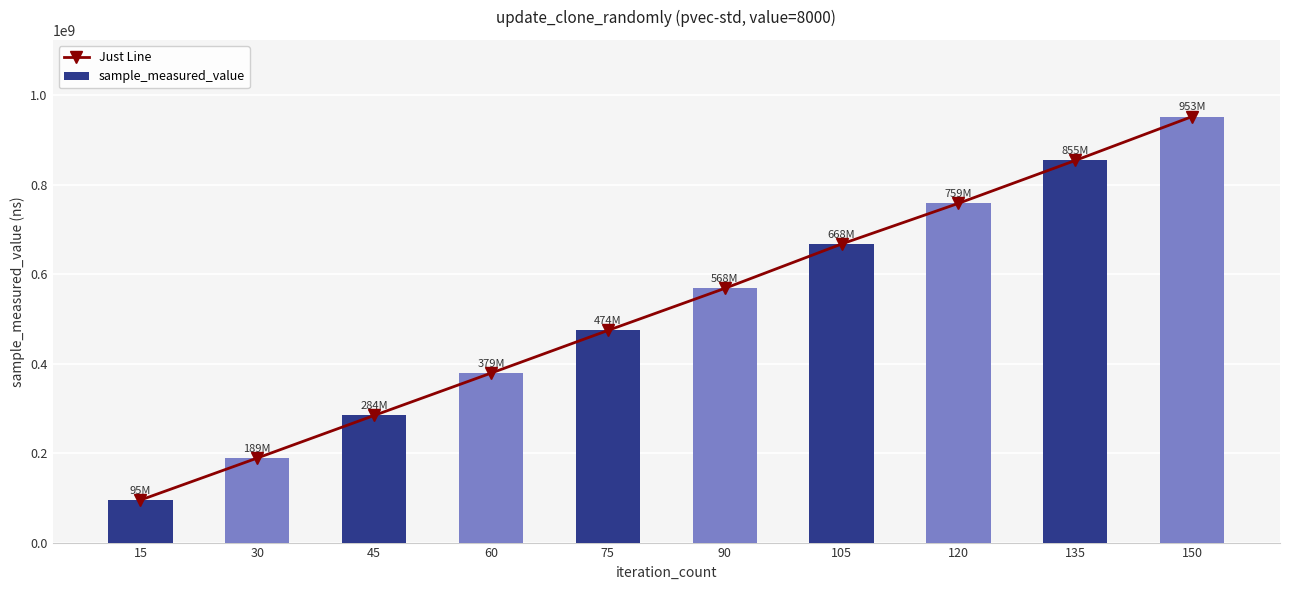

At 105, list the series in order from largest to smallest.

Just Line, sample_measured_value